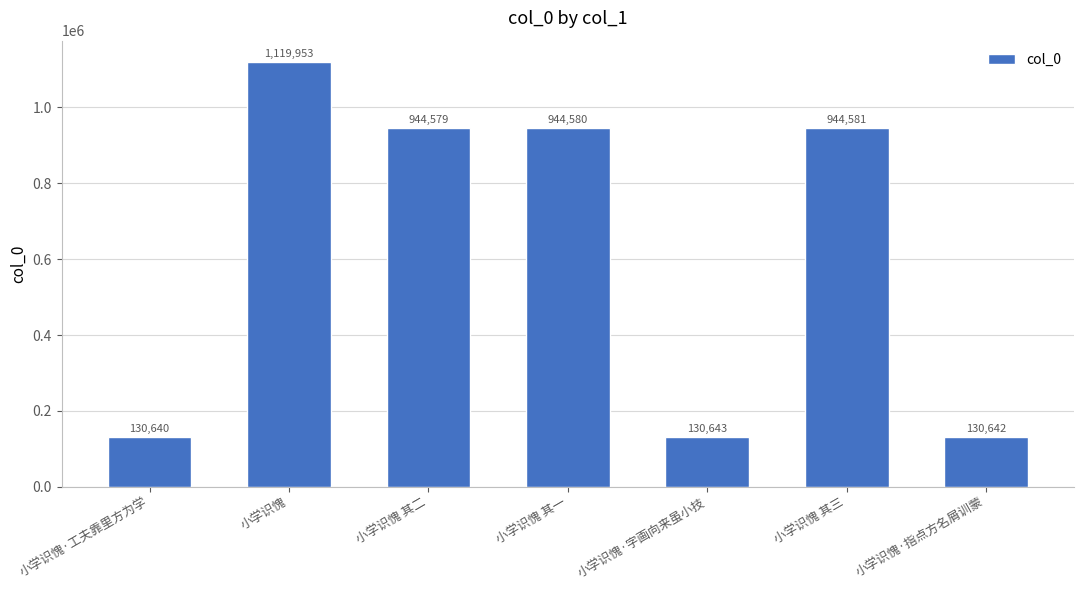

How many bars are there in total?

7